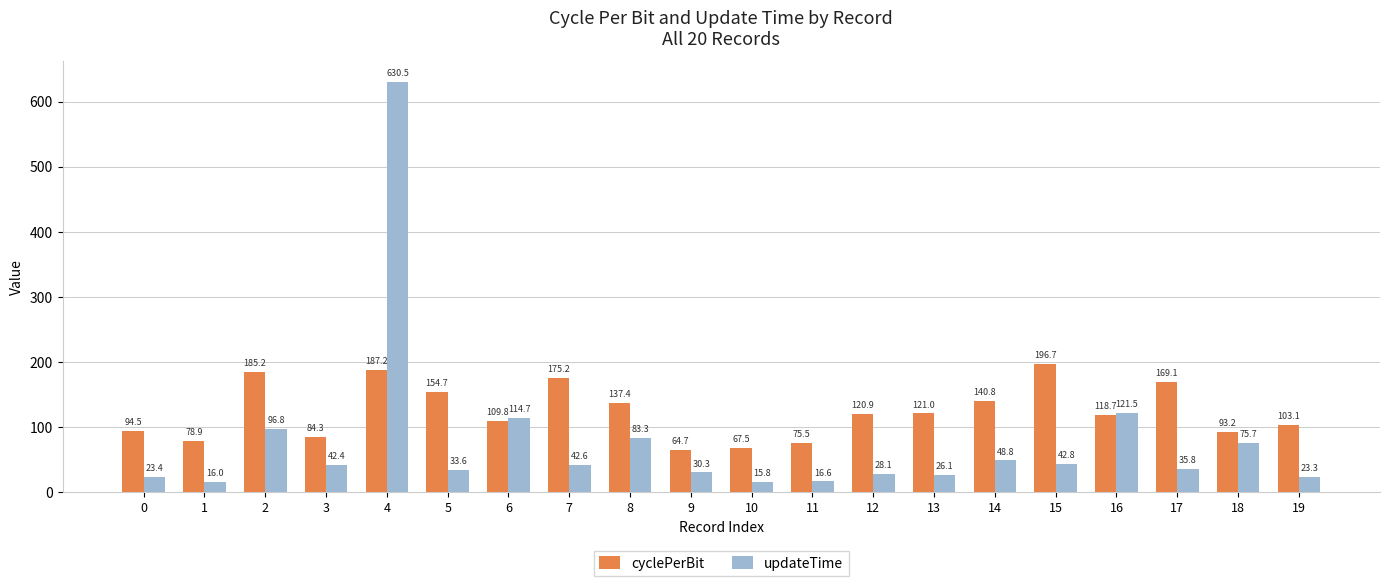

Are the bars horizontal?

No